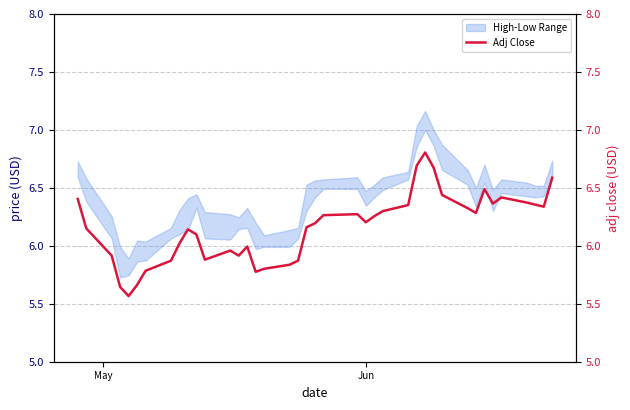

How many values exceed 6?

26